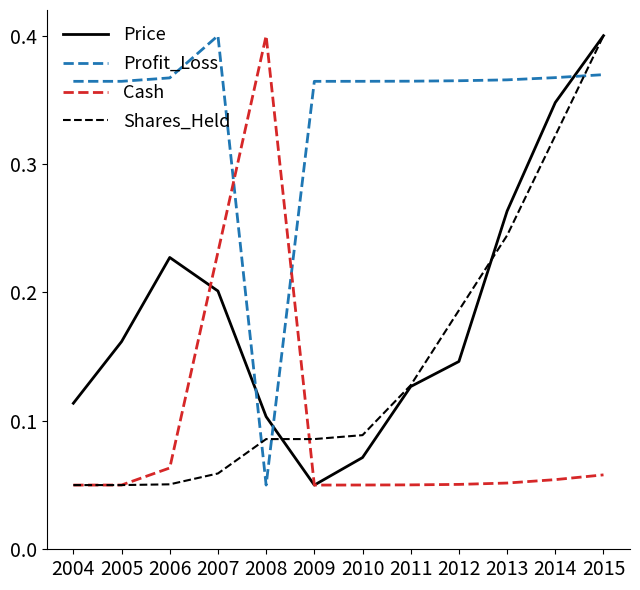

Which category has the highest value in the Profit_Loss series?

2007